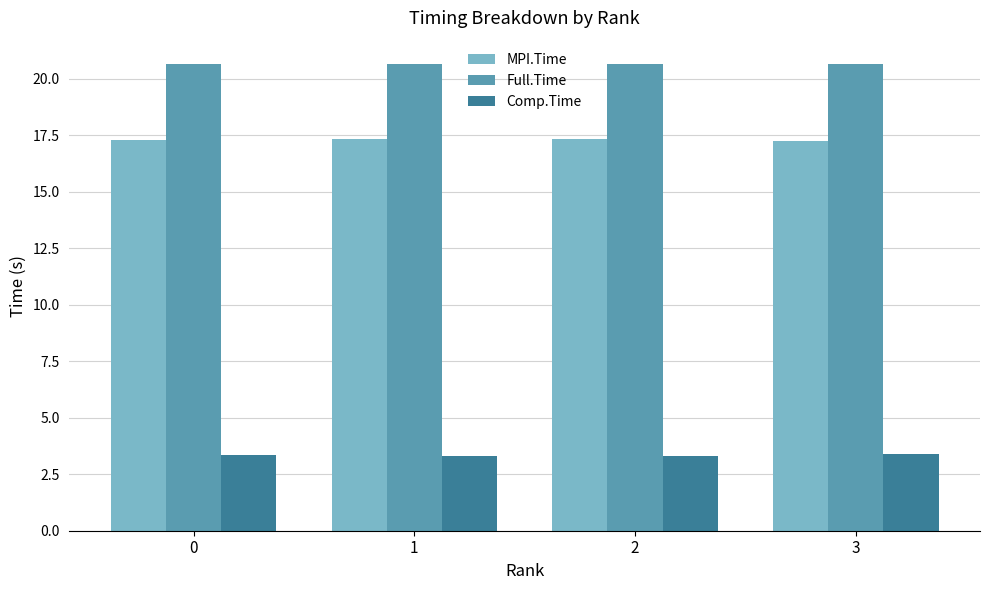

What is the total value across all series at 1?

41.3